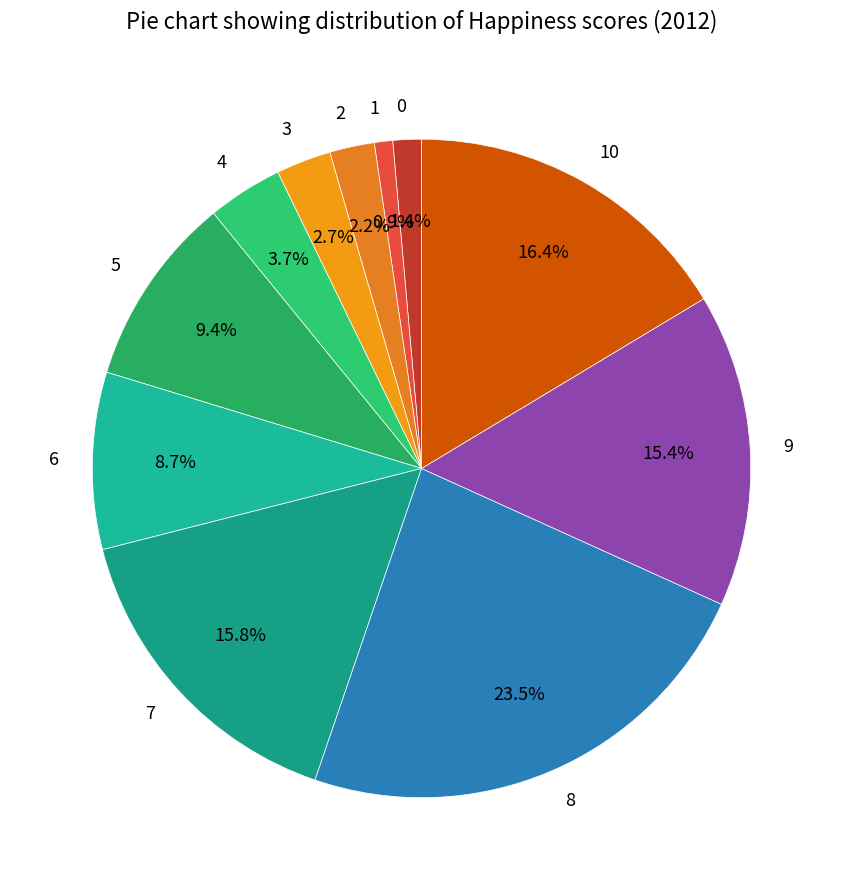

How many segments does this pie chart have?

11